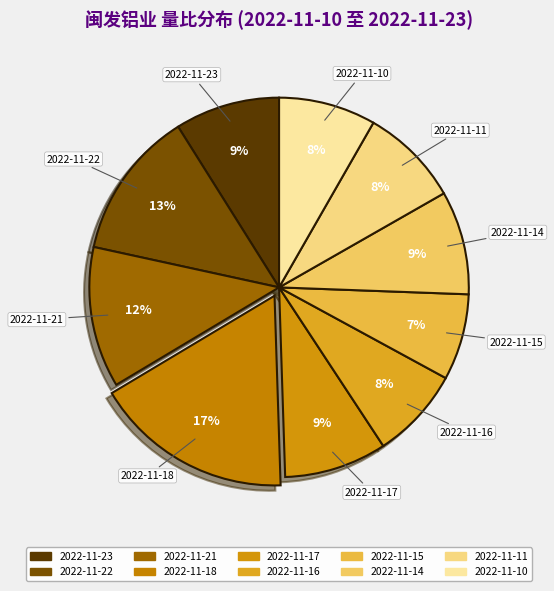

What is the largest slice in the pie chart?

2022-11-18